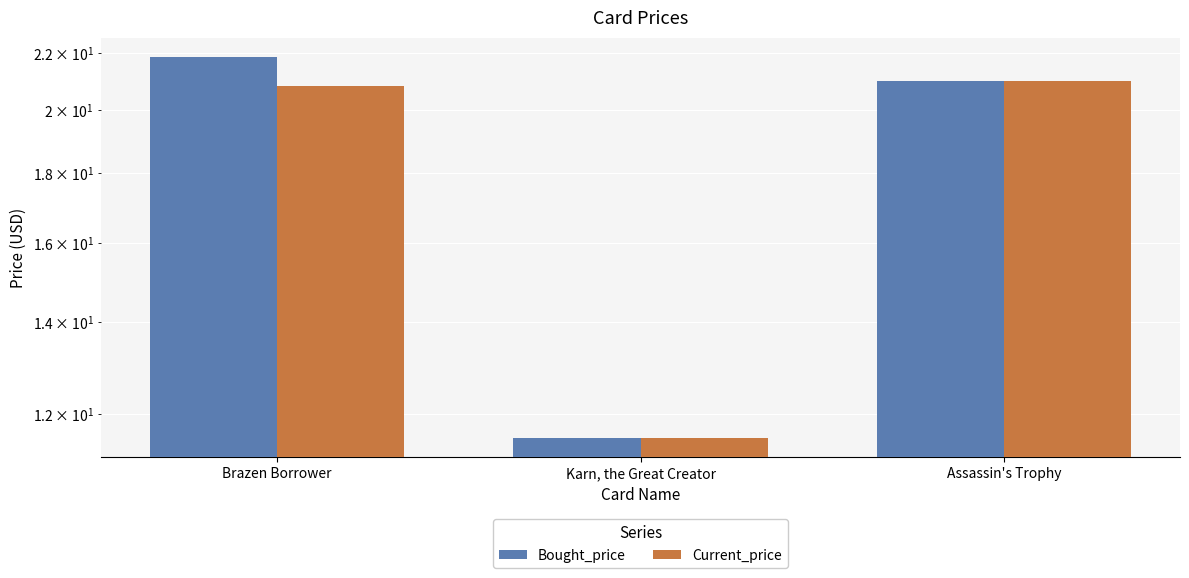

Count the number of categories in the chart.

3